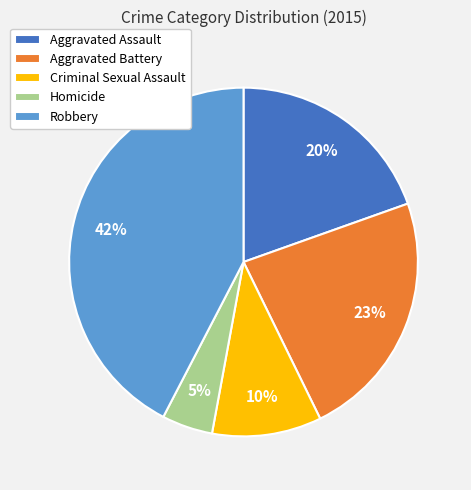

How many slices are in this pie chart?

5